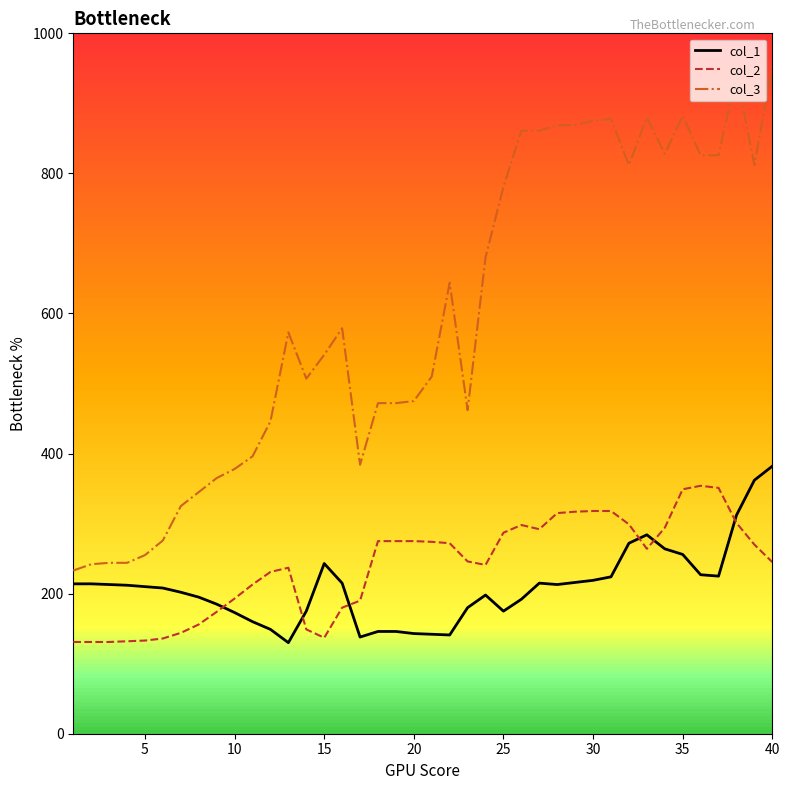

What is the difference between the maximum and minimum values in the col_2 series?

223